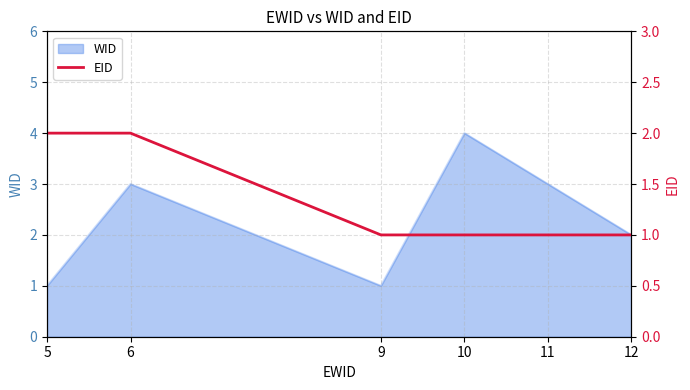

What value does the data have at 11?

1